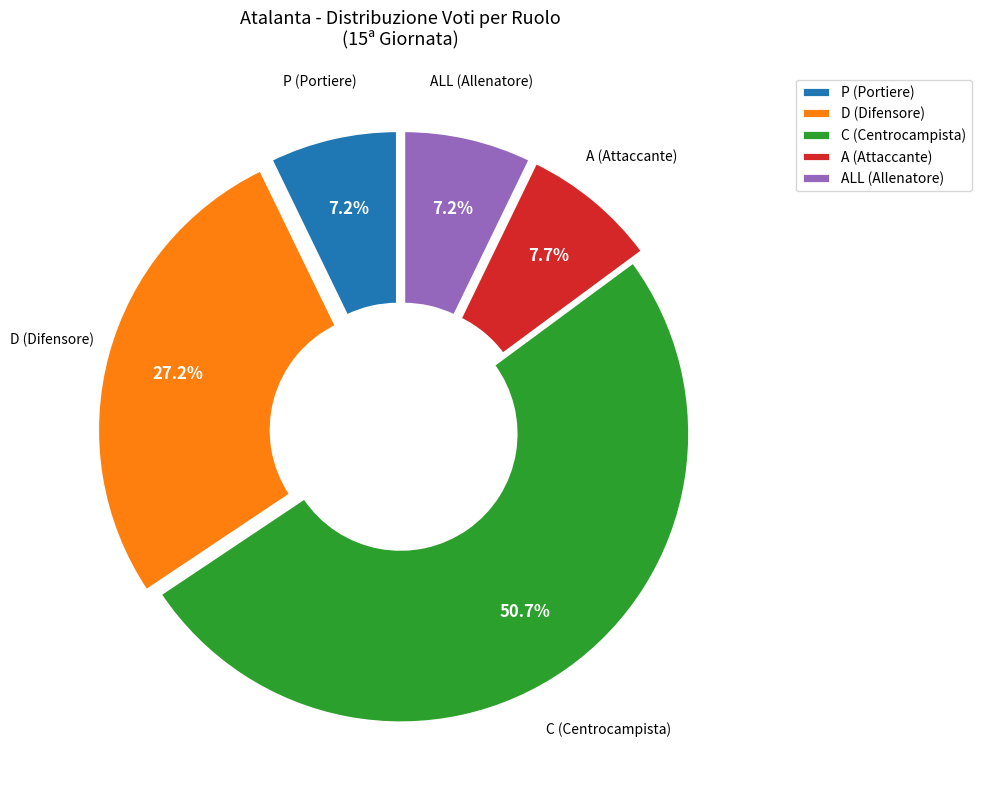

Which slice is the largest?

C (Centrocampista)